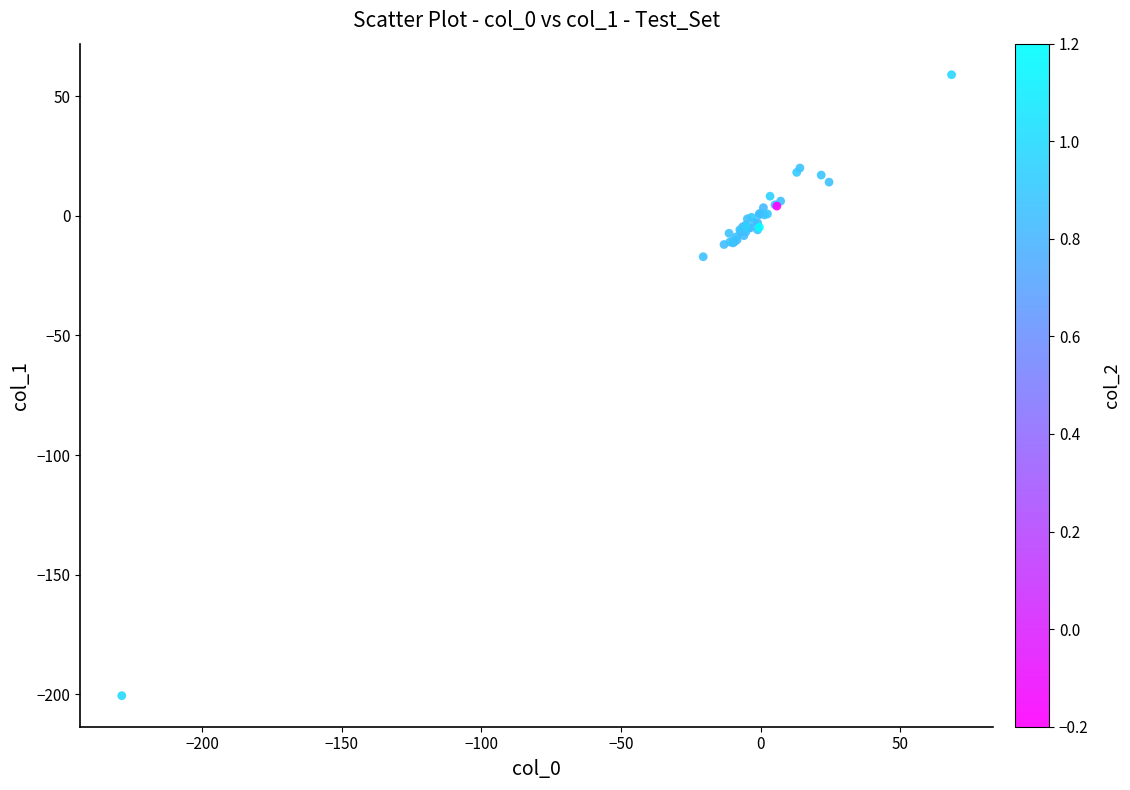

What Y value in the scatter plot is closest to -70?

-17.1